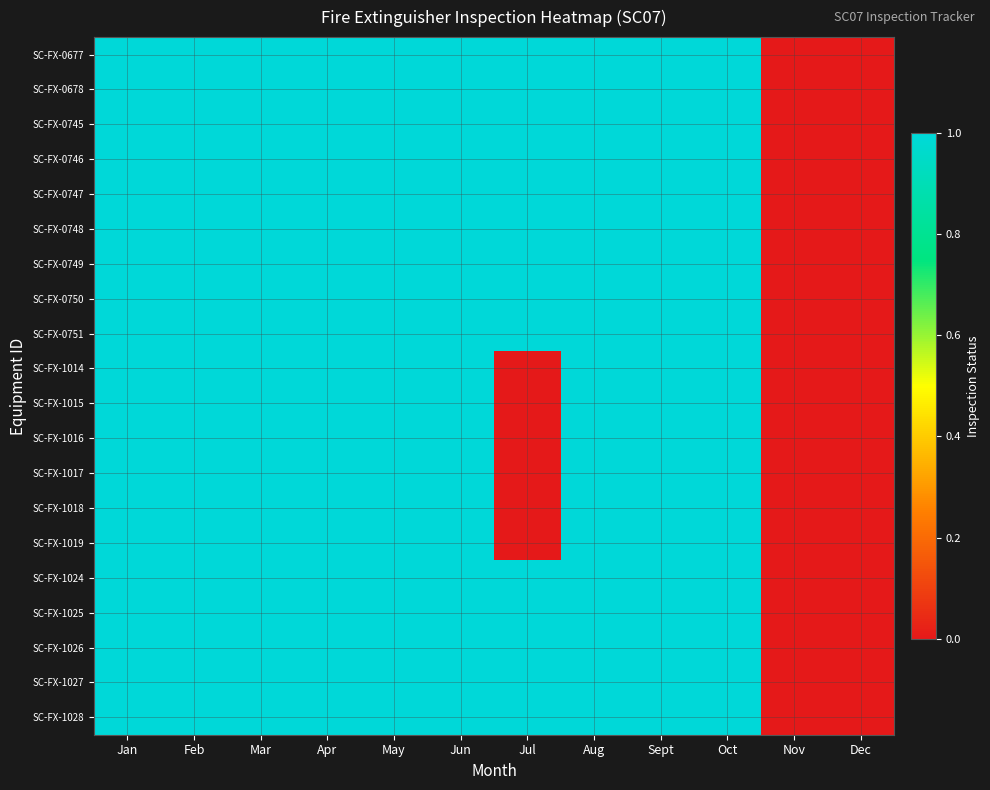

At which category does the chart reach its peak across all series?

Jan